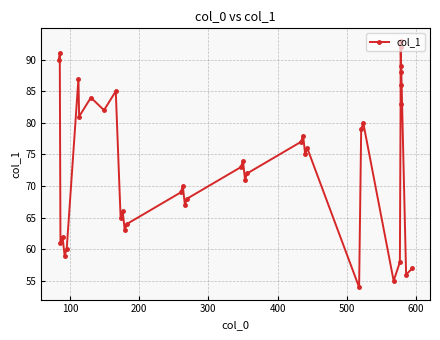

How many data points are less than 74?

20